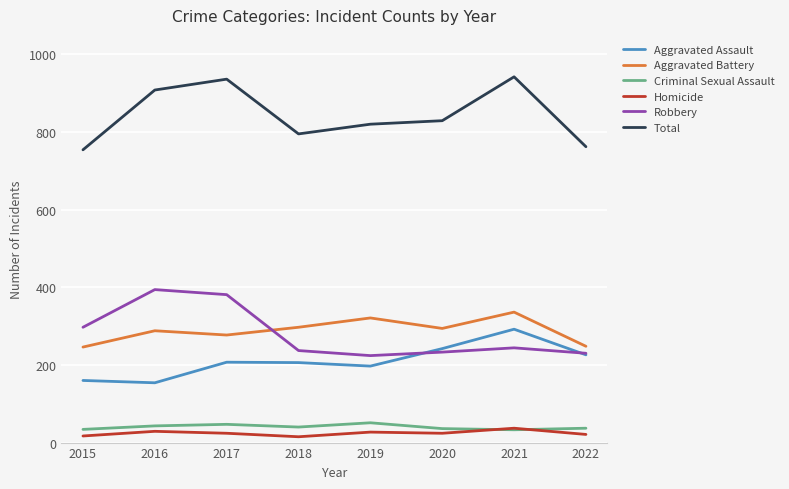

At how many categories does at least one series exceed 518?

8